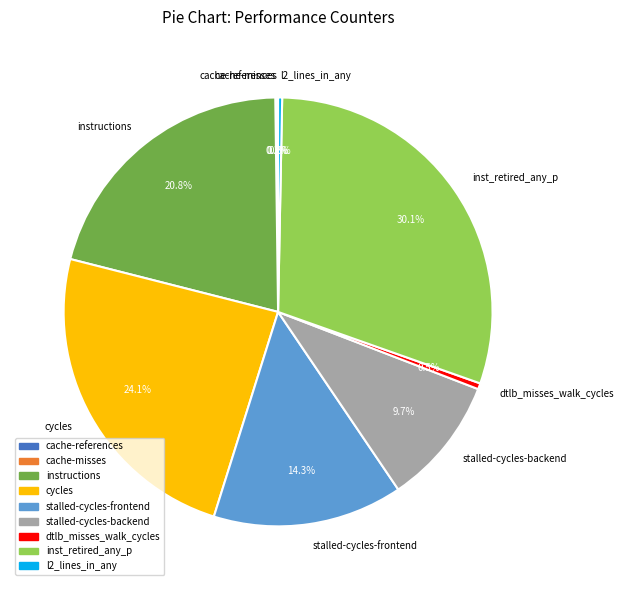

What is the total percentage of inst_retired_any_p and stalled-cycles-frontend?

44.4%